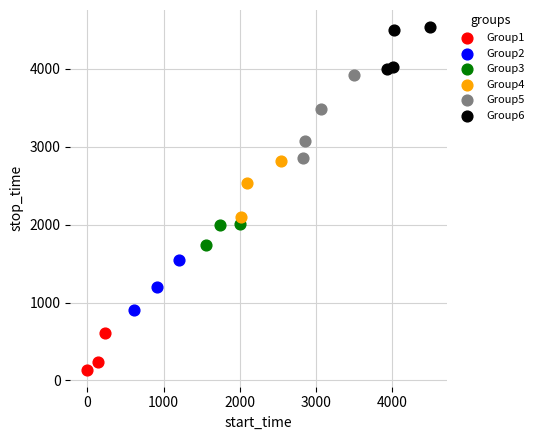

Which series reaches the maximum Y coordinate?

Group6